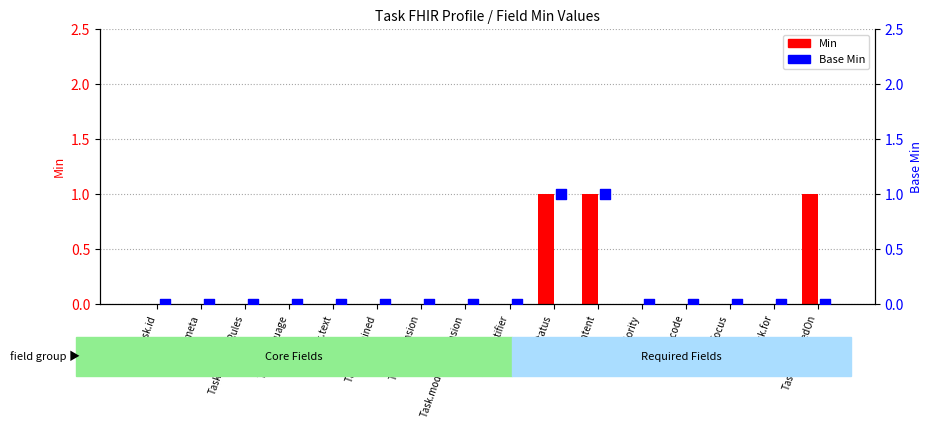

Is the value of Base Min at Task.status greater than the value of Min at Task.intent?

No